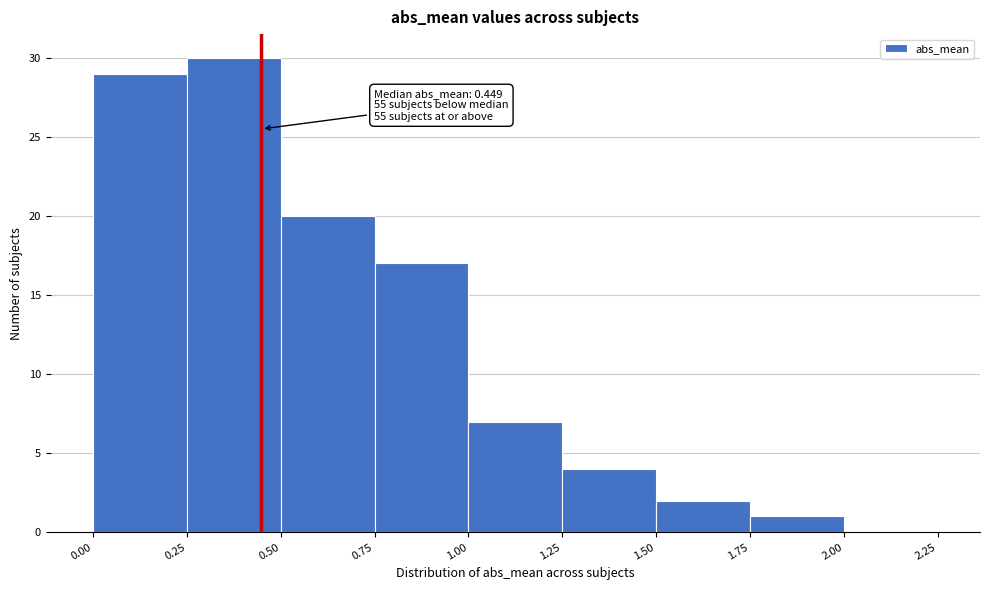

Over which range of the x-axis is the bar tallest?

0.25 to 0.50